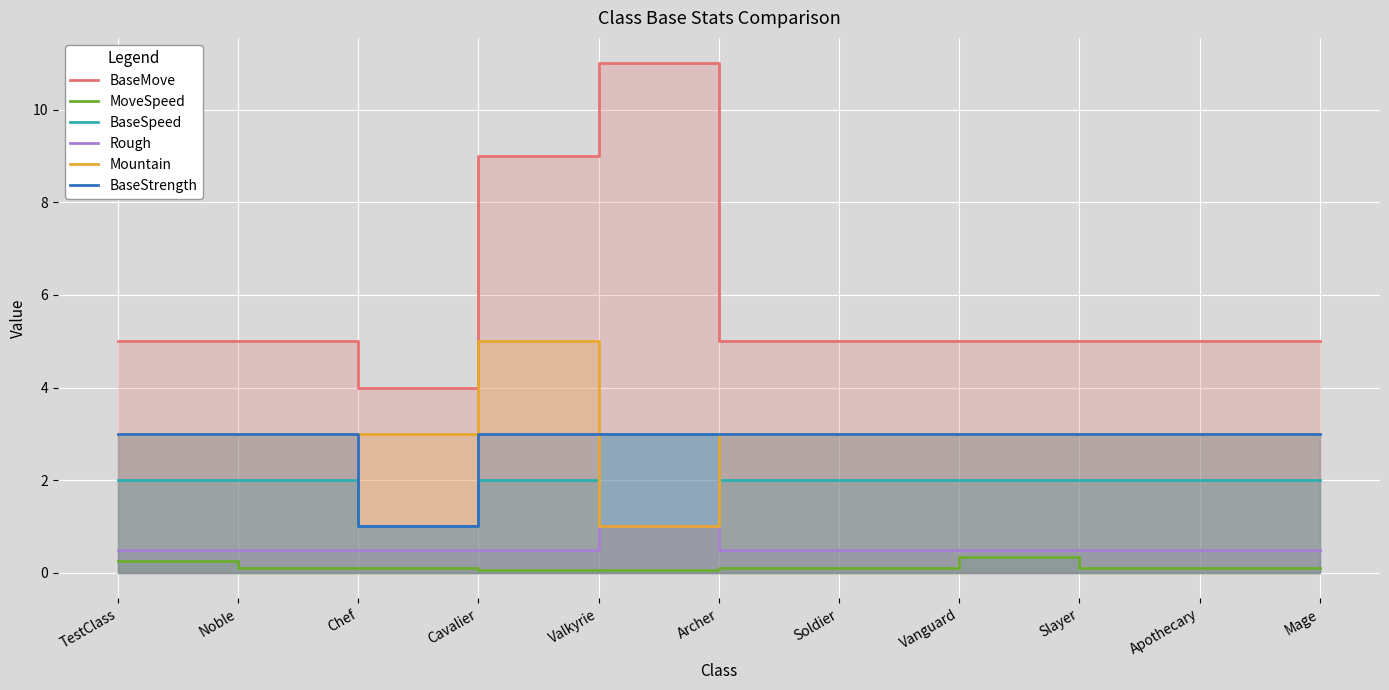

At which label is BaseSpeed closest to 2?

TestClass